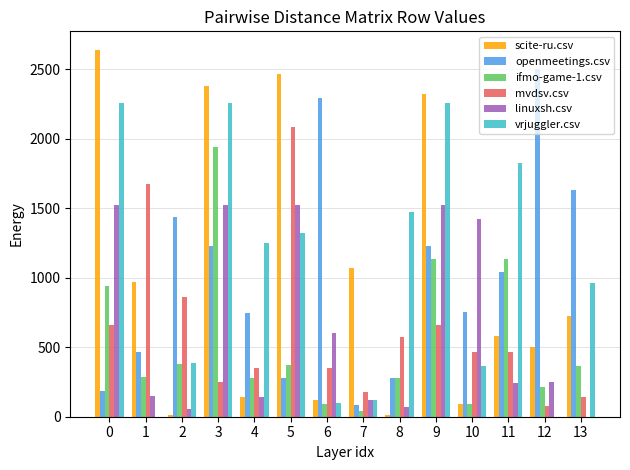

What is the total value across all series at 3?

9574.5